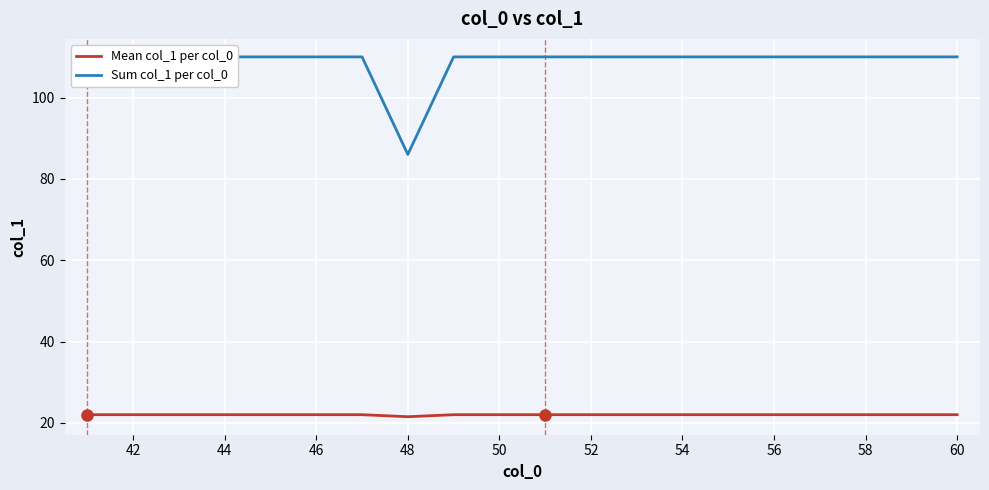

Is this an area chart (filled region under the line)?

No